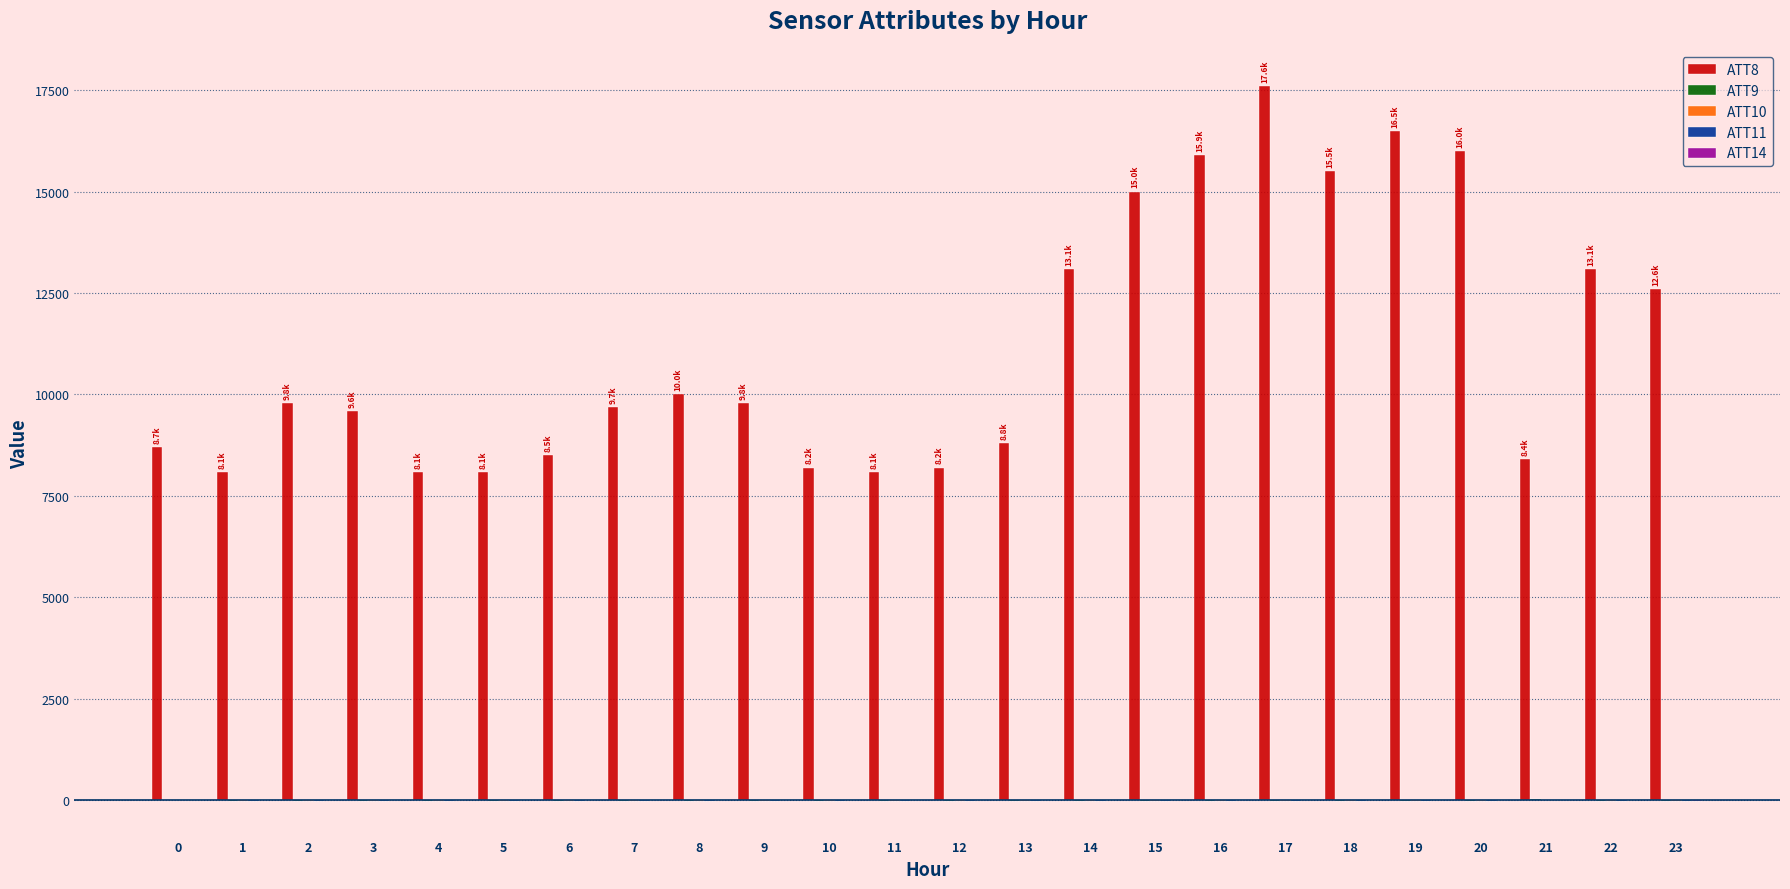

Which series has the largest total across all categories?

ATT8